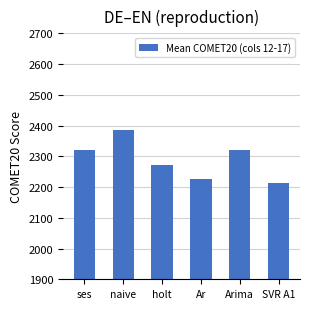

Between ses and naive, which is larger?

naive